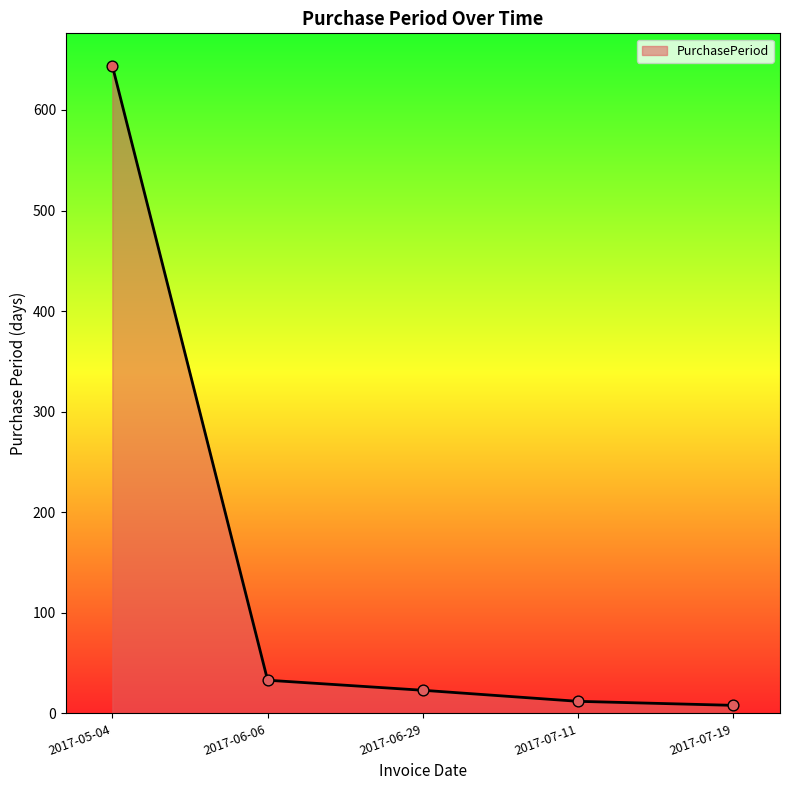

What is the change in value from 2017-05-04 to 2017-06-29?

-621